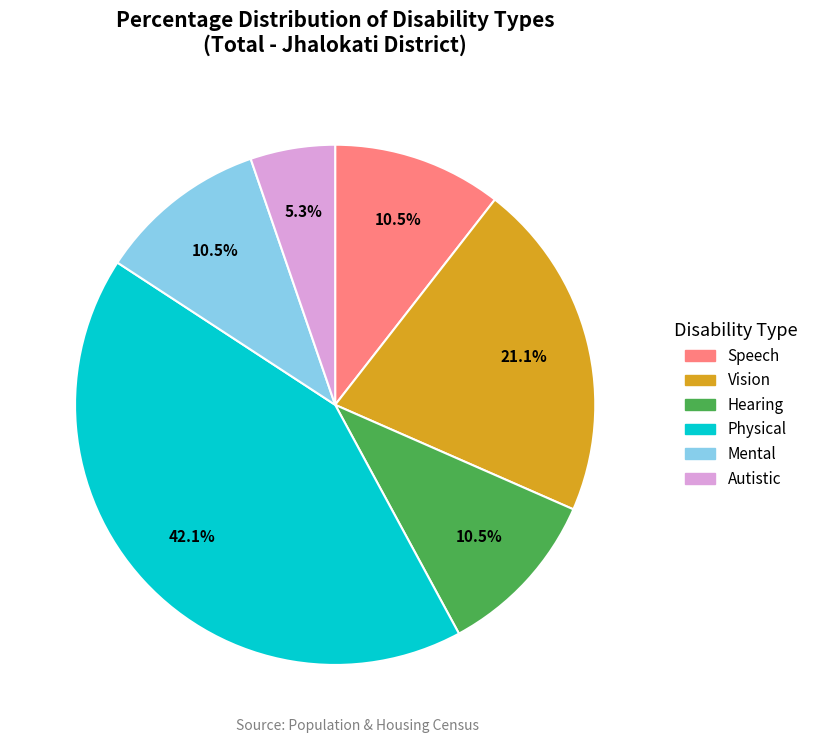

Approximately how many times larger is the value at Physical compared to Hearing?

4.0